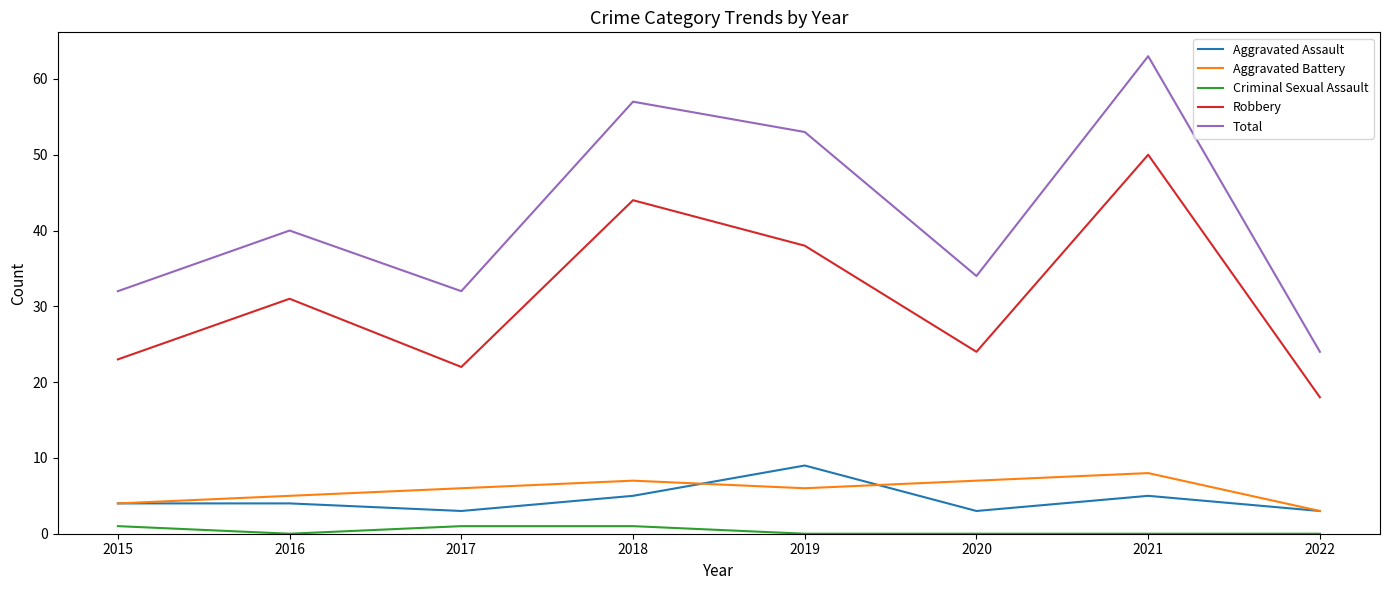

What is the difference between the Aggravated Battery values at 2019 and 2021?

2